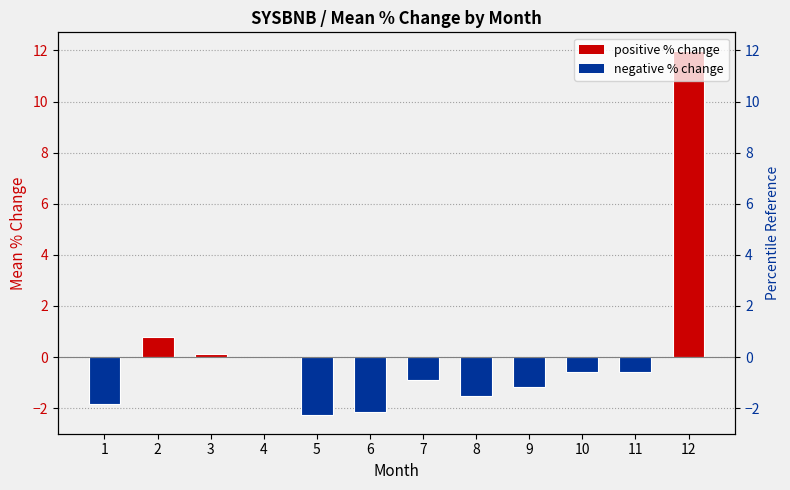

What is the change in value from 8 to 10?

+0.9